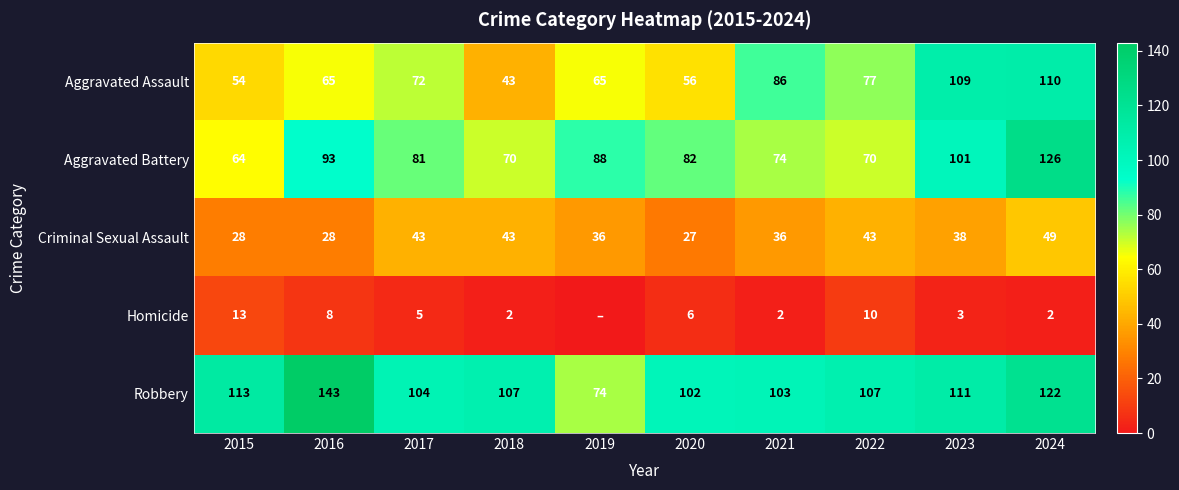

What is the total value across all series at 2018?

265